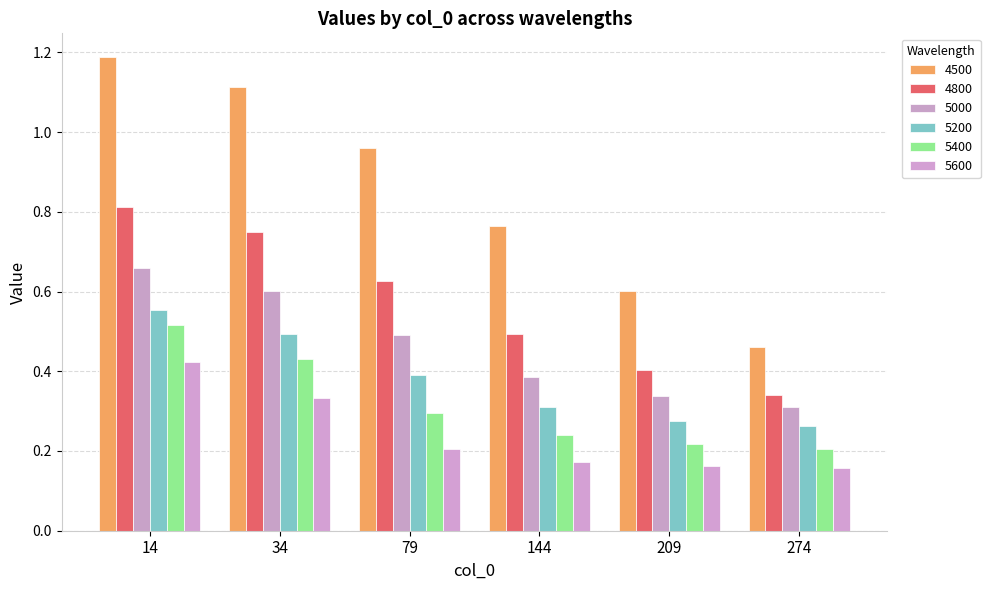

At how many categories does at least one series exceed 0?

6